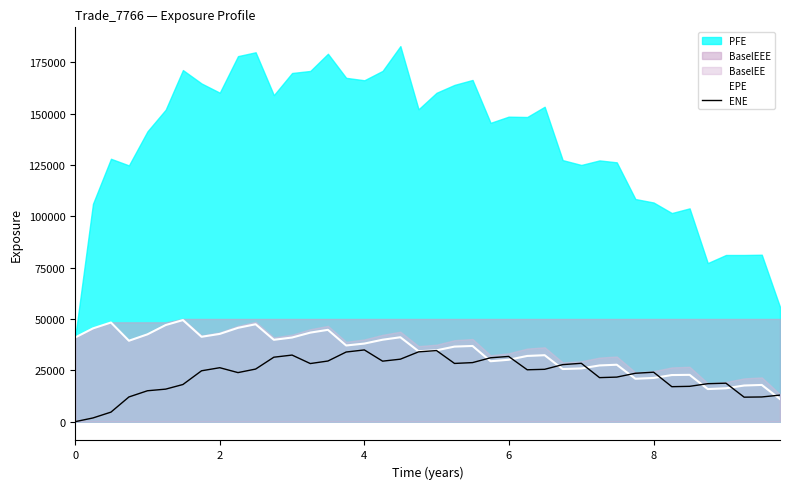

What is the sum of all ENE values?

913682.5